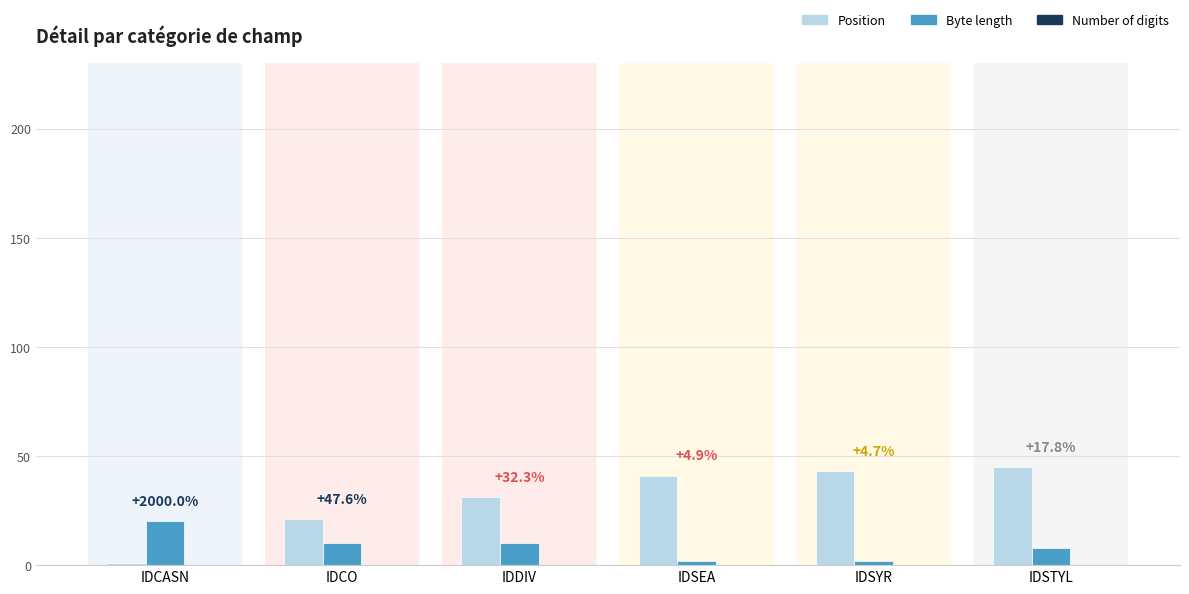

How many groups of bars are there?

6